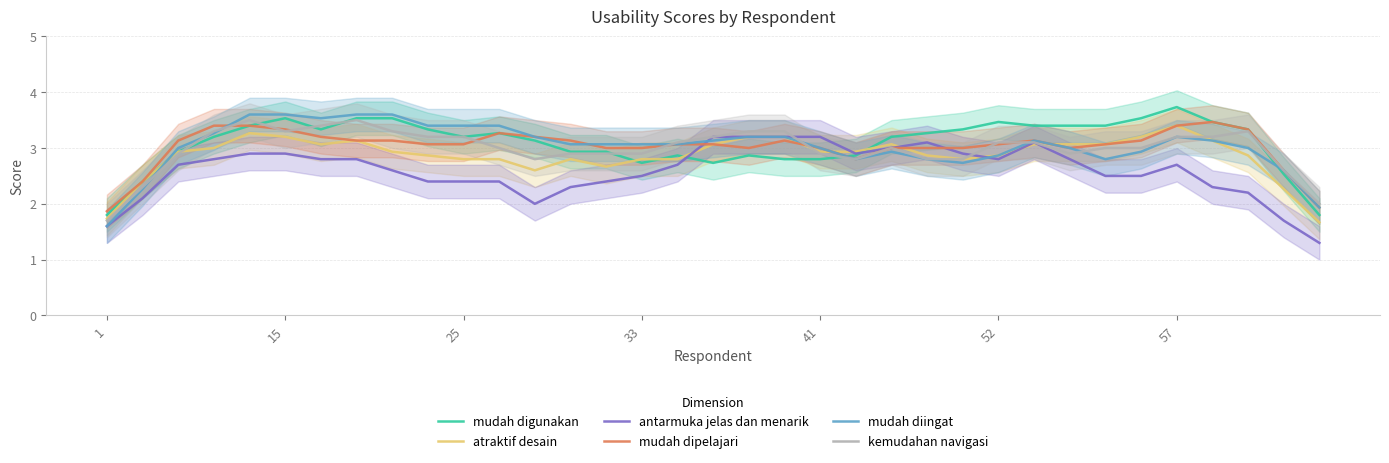

What are all the series names shown in the legend?

mudah digunakan, atraktif desain, antarmuka jelas dan menarik, mudah dipelajari, mudah diingat, kemudahan navigasi